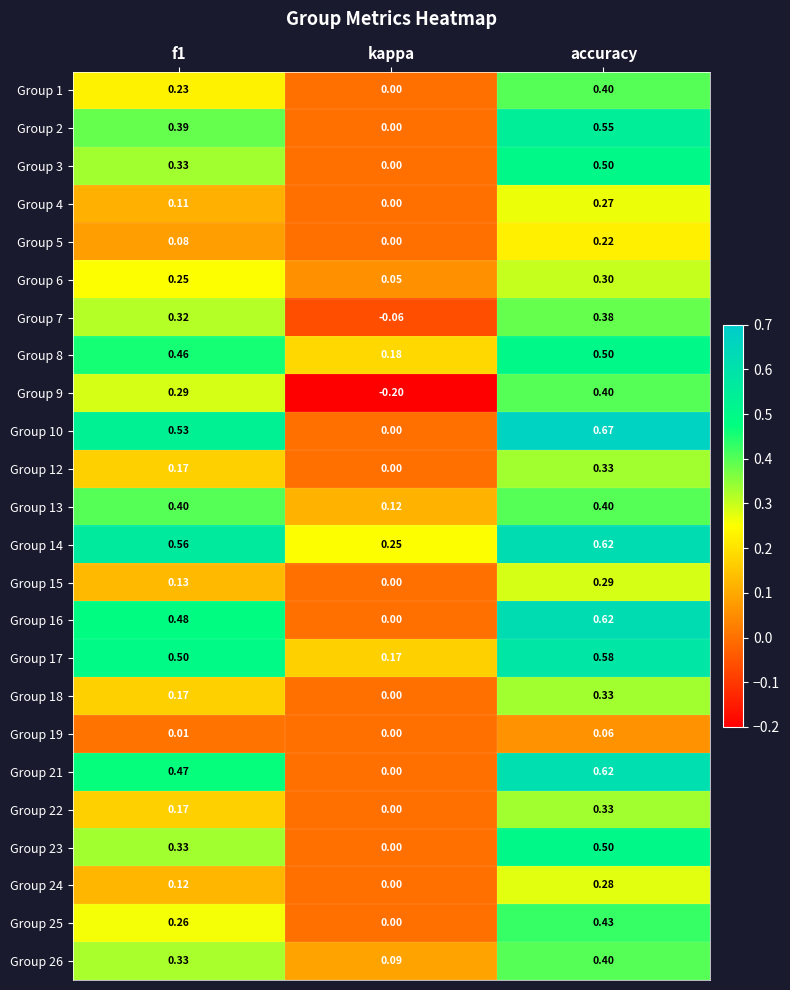

Which category has the lowest value in the Group 26 series?

kappa